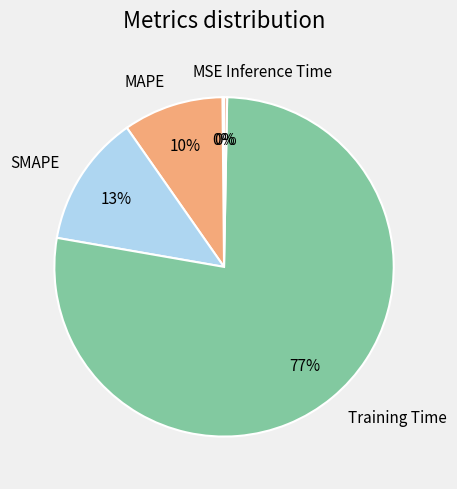

Which has a higher value, MAPE or SMAPE?

SMAPE